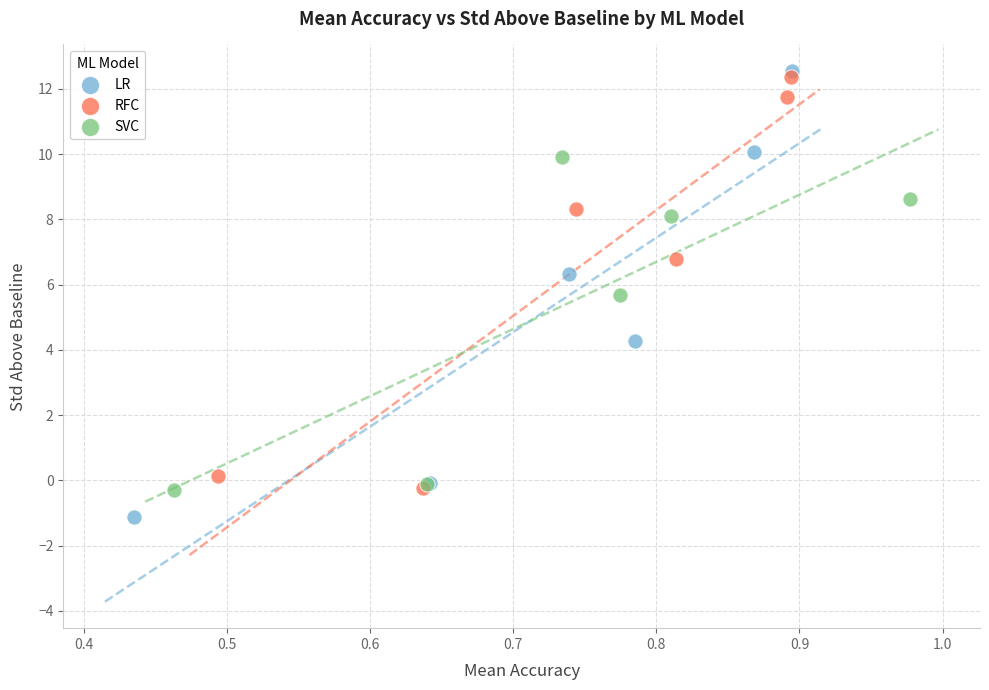

Which series reaches the minimum Y coordinate?

LR